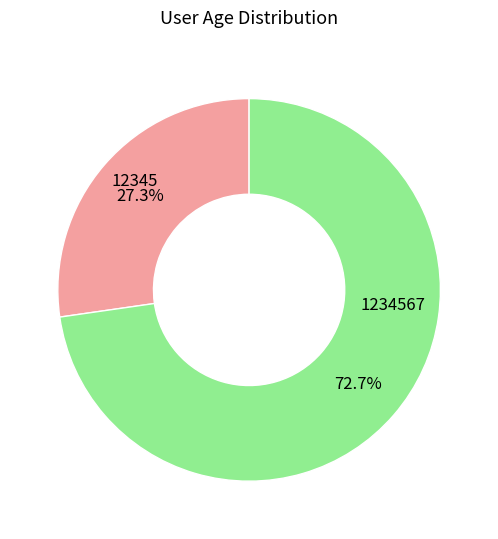

How many segments does this pie chart have?

2